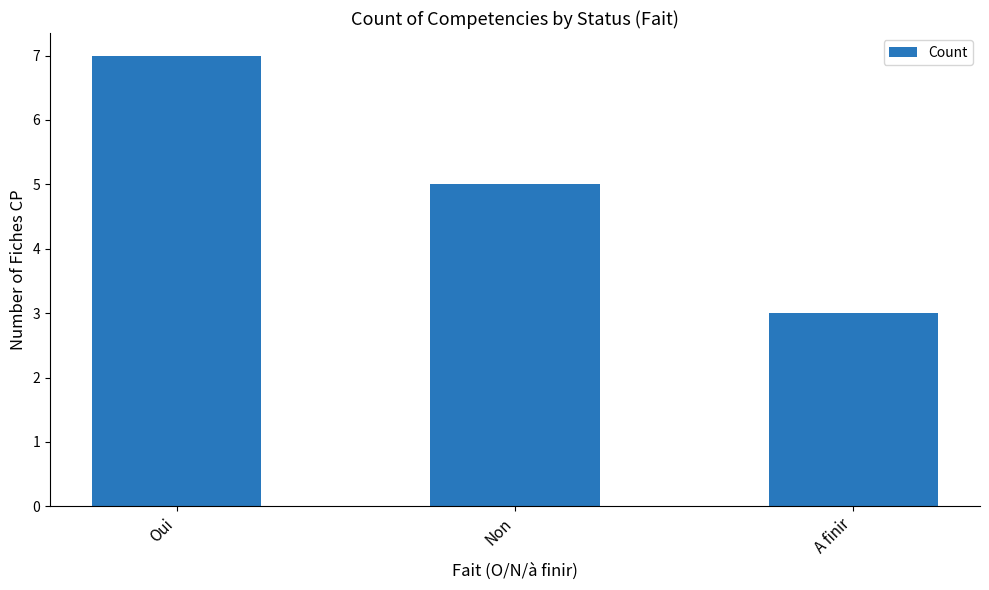

What is the maximum value shown in the chart?

7